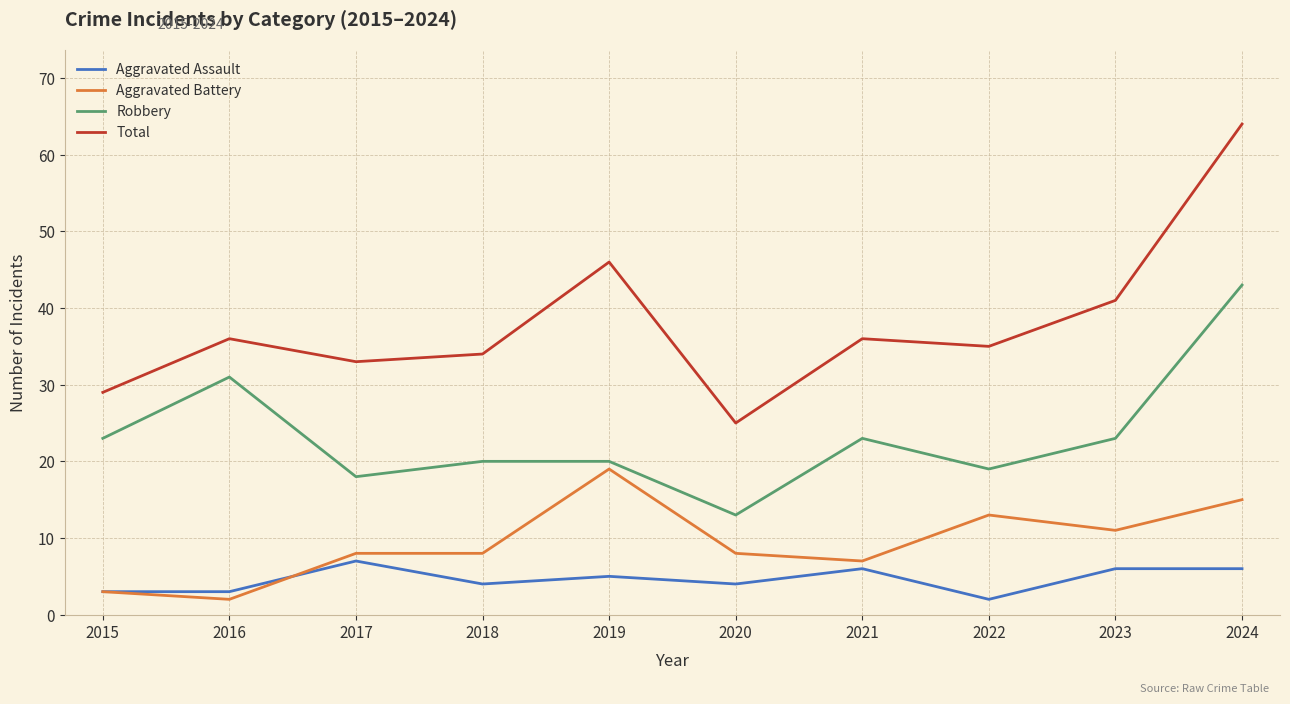

Rank the series at 2022 from highest to lowest value.

Total, Robbery, Aggravated Battery, Aggravated Assault